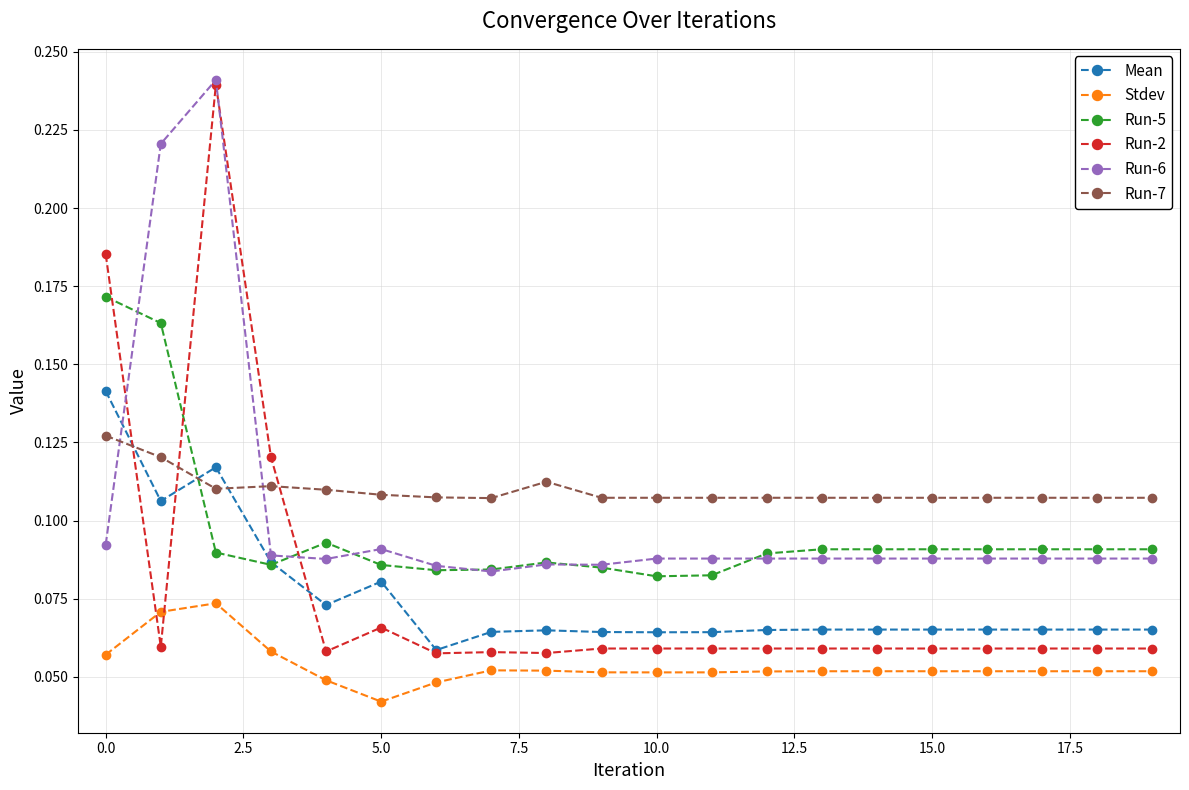

True or false: Run-2 has more than 1 interior local peaks.

True